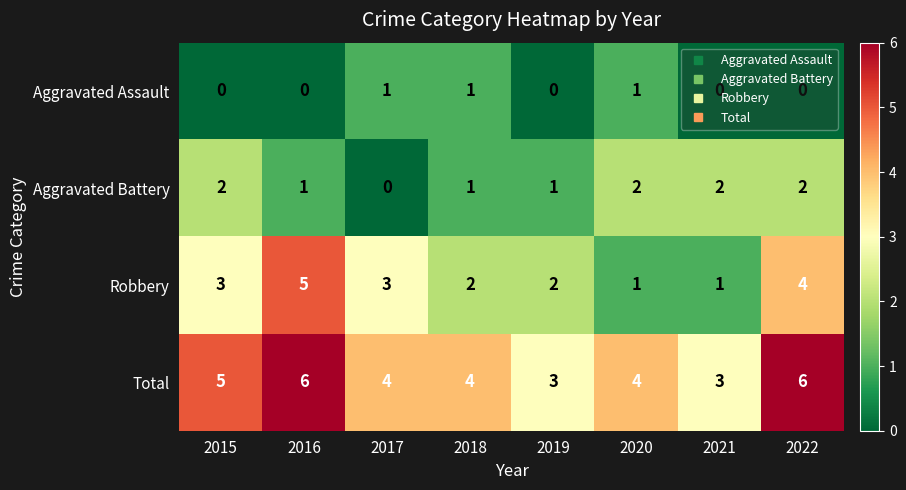

What is the lowest value of the Total series?

3